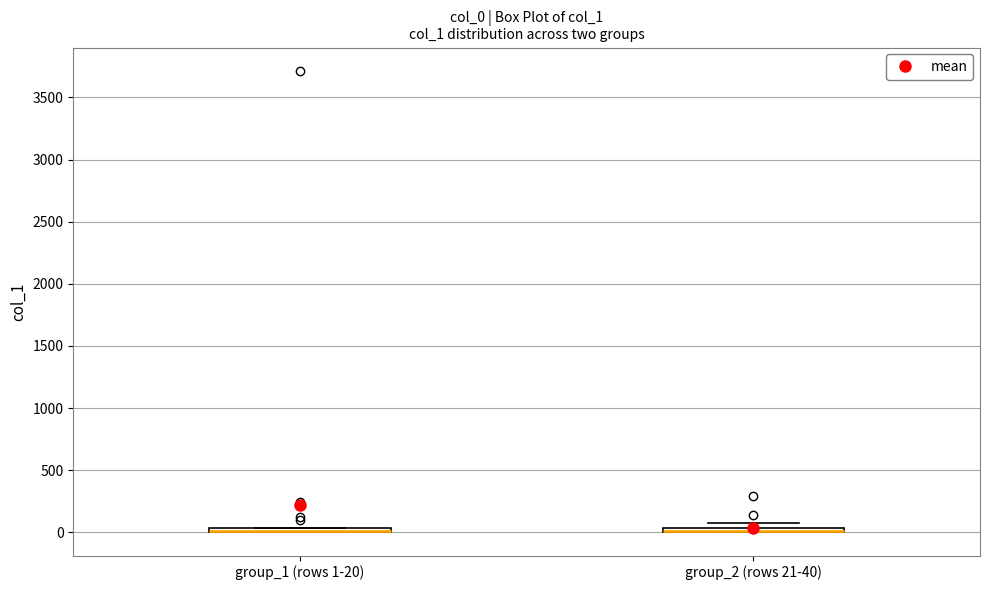

Where is the upper edge of the box for group_2 (rows 21-40) on the y-axis? The values are not printed on the chart, so give them approximately, as read against the axis.

50